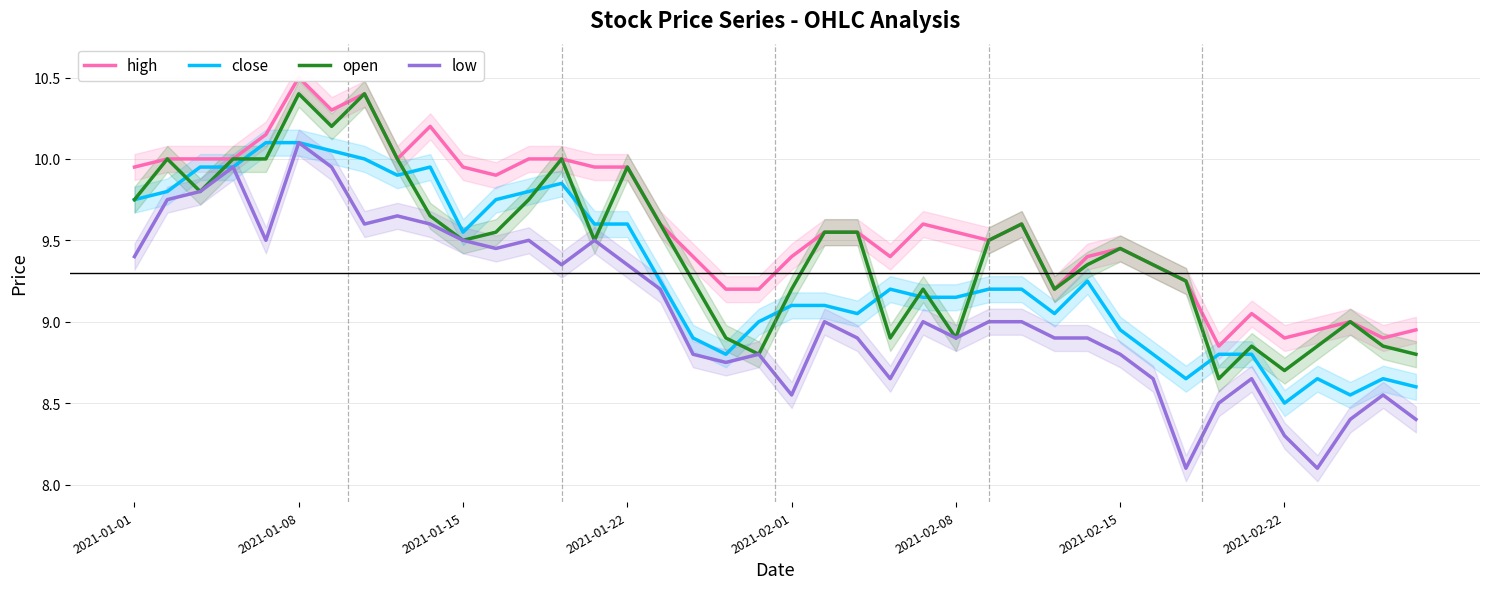

What is the greatest value displayed?

10.5